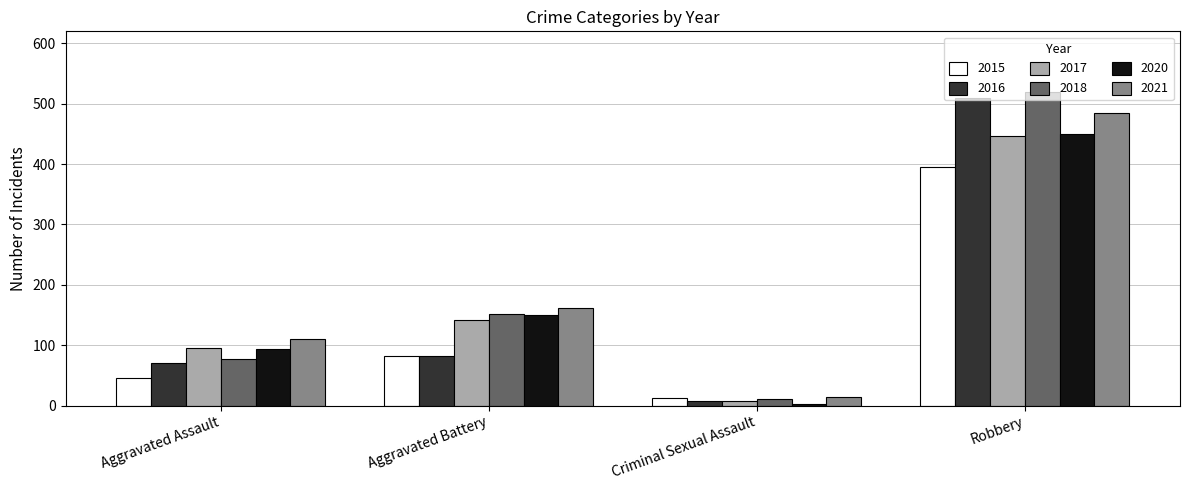

The 2016 series shows 510 at Robbery. True or false?

True